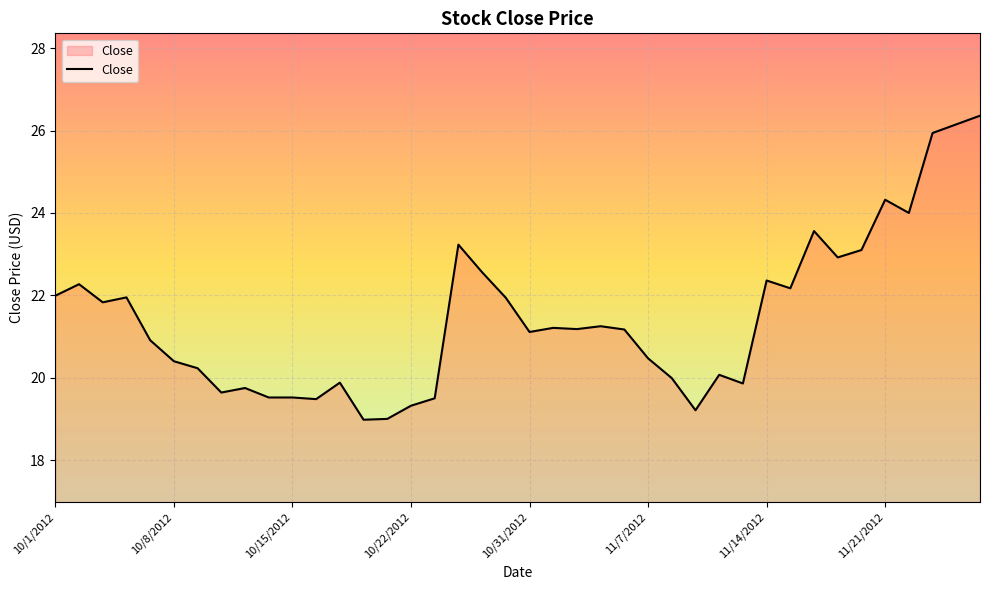

What is the smallest value displayed?

19.0